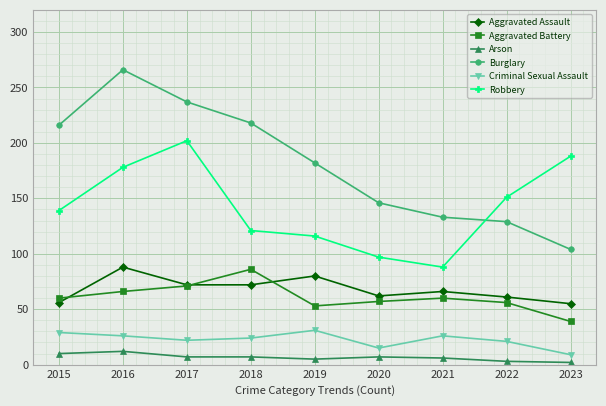

What is the spread (max minus min) of values at 2016?

254